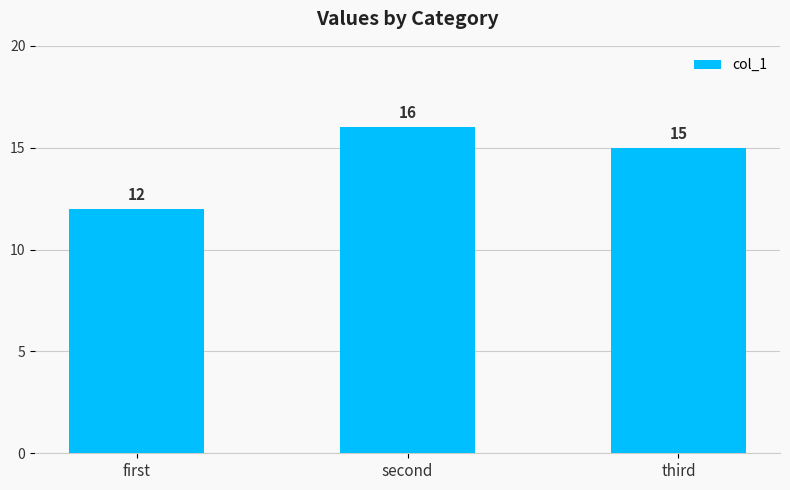

Rank the categories by value from highest to lowest.

second, third, first